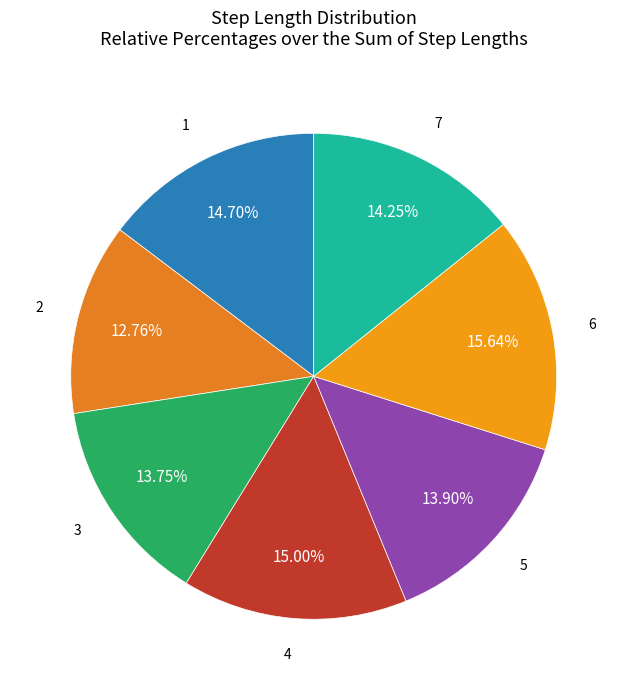

What percentage do 7 and 4 together represent?

29.2%